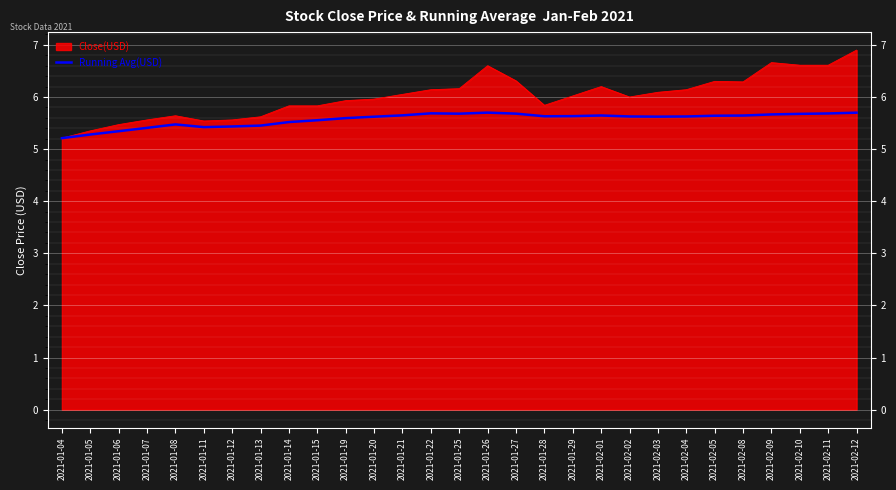

What is the total value across all series at 2021-01-25?

11.8